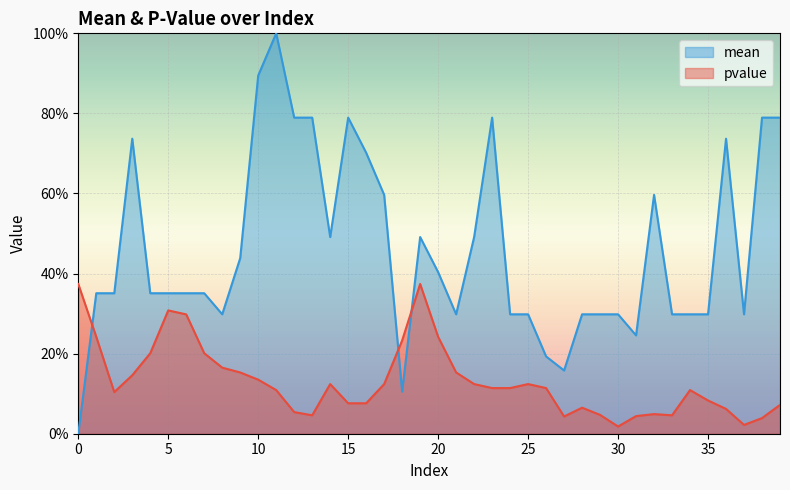

What is the sum of all mean values?

18.4